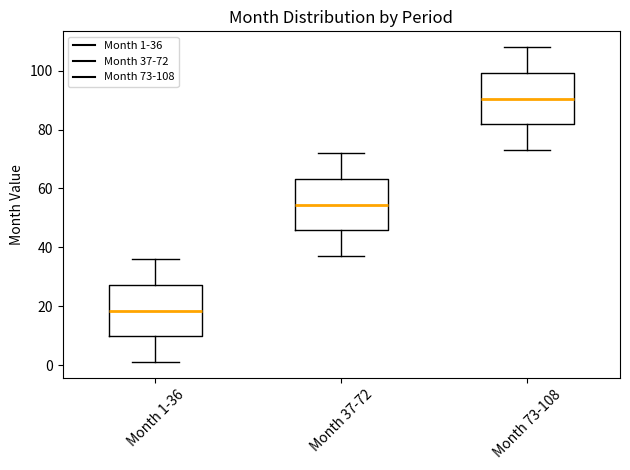

Where does the lower whisker of the box for Month 1-36 end on the y-axis? The values are not printed on the chart, so give them approximately, as read against the axis.

2